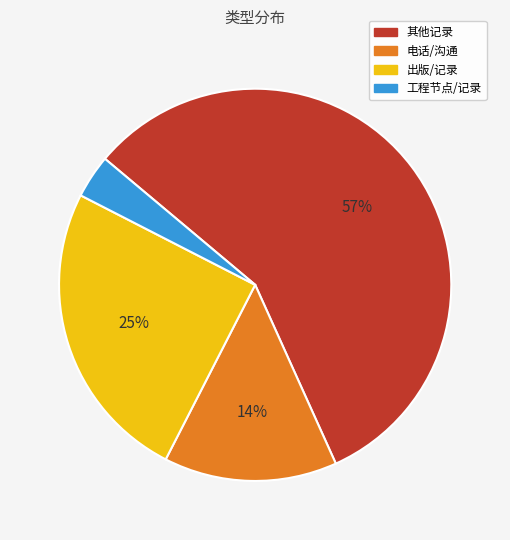

Which has a higher value, 其他记录 or 出版/记录?

其他记录